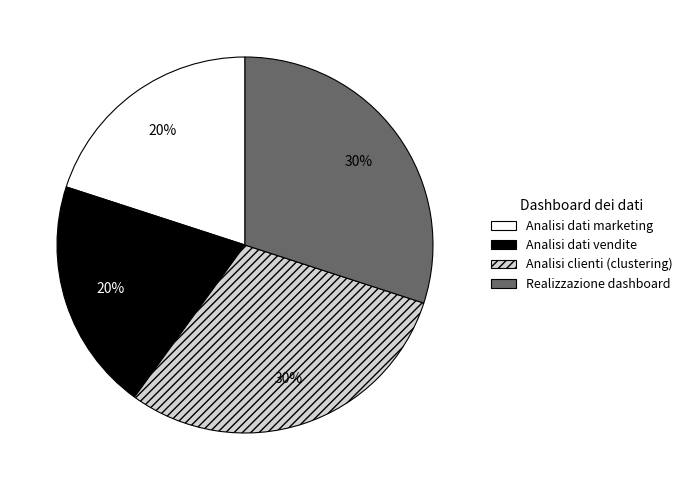

To the nearest percent, what is the combined percentage of Analisi dati marketing and Analisi dati vendite?

40%